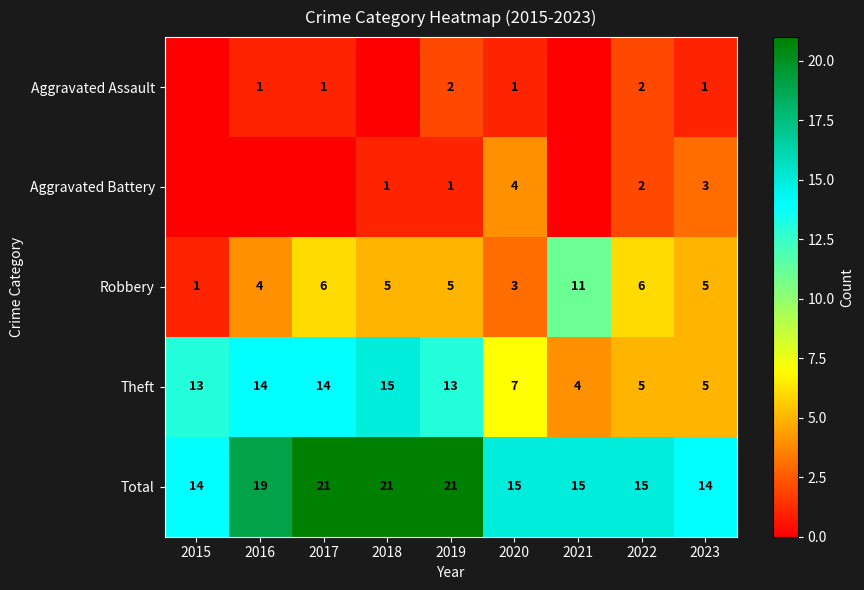

At which category is the sum across all series the highest?

2017